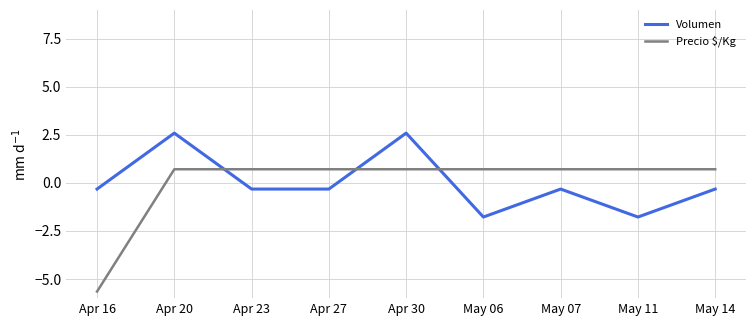

What is the maximum value for Precio $/Kg?

0.7